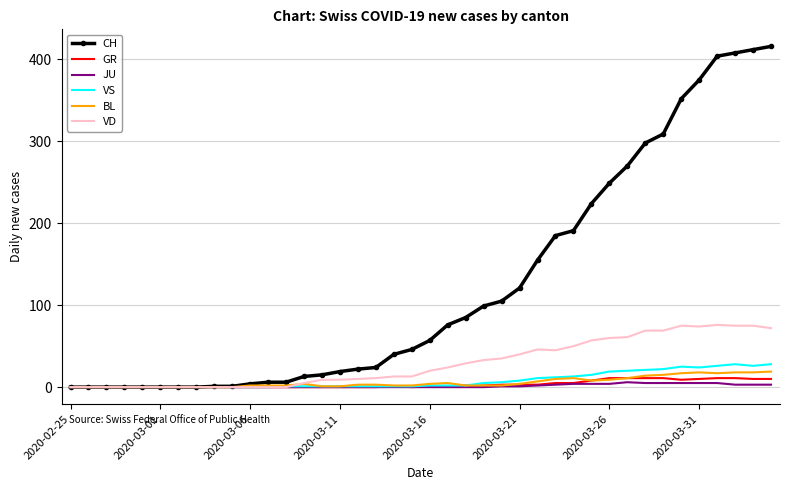

Which series has the largest total across all categories?

CH